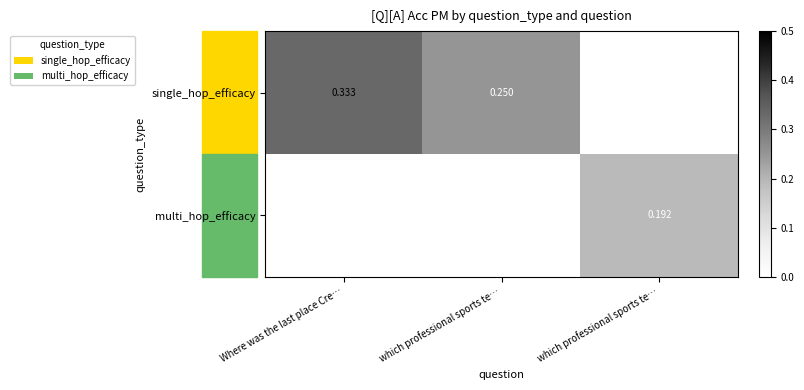

List the series in order of their peak value, highest first.

single_hop_efficacy, multi_hop_efficacy